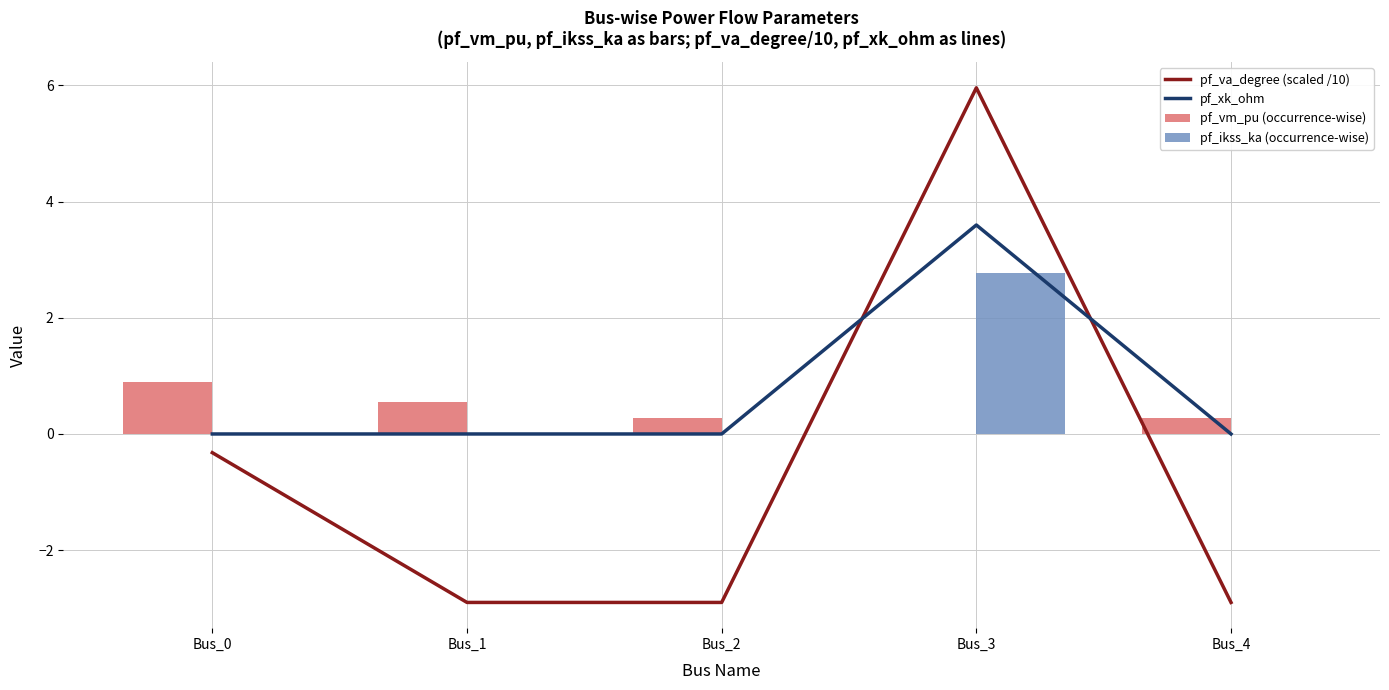

What is the difference between the maximum and second lowest values in the pf_vm_pu (occurrence-wise) series?

0.6